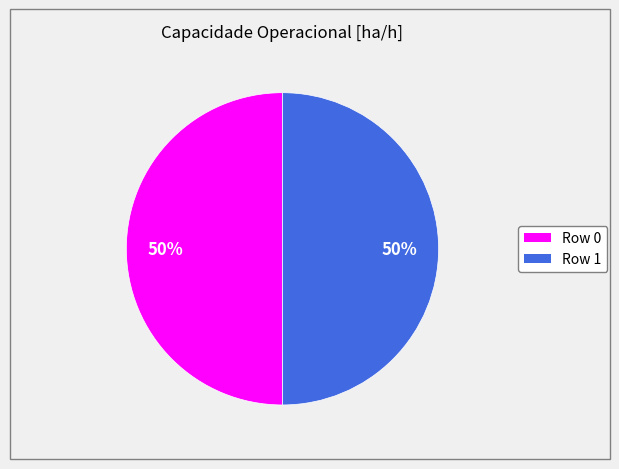

How many slices are in this pie chart?

2